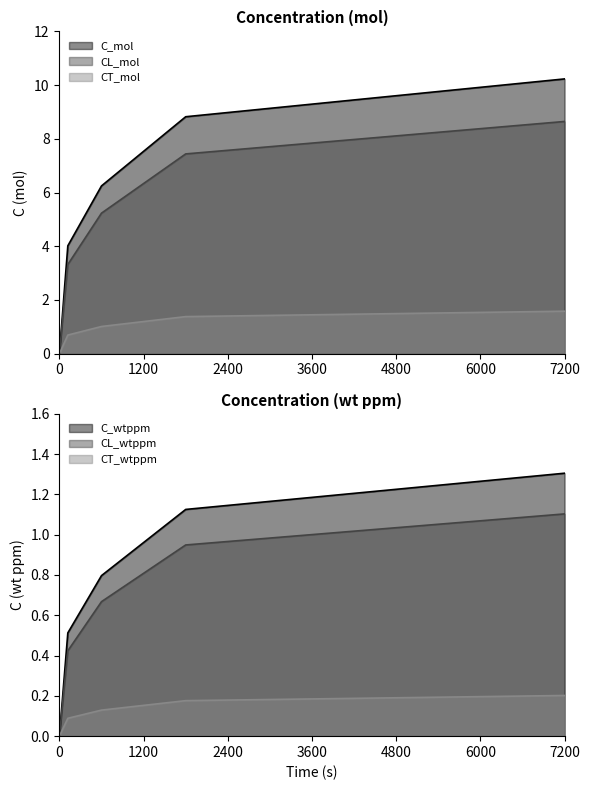

At how many categories does at least one series exceed 5?

3